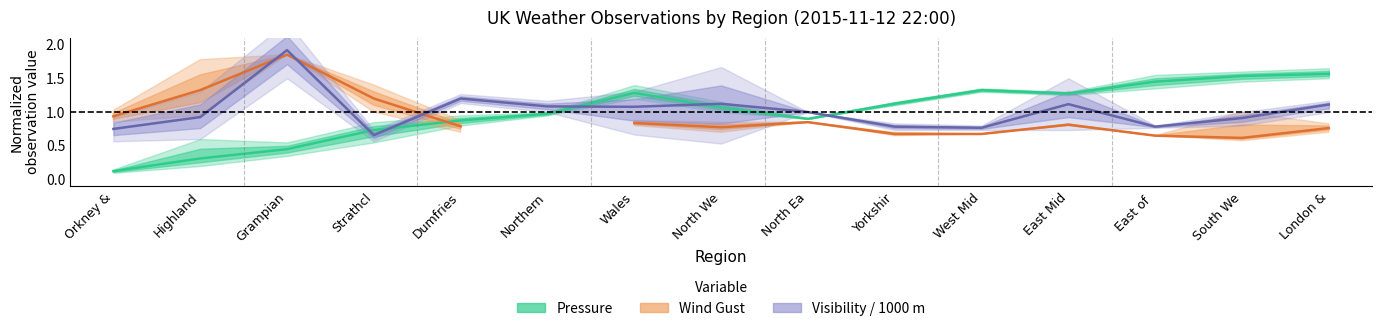

How many distinct data groups are displayed?

3